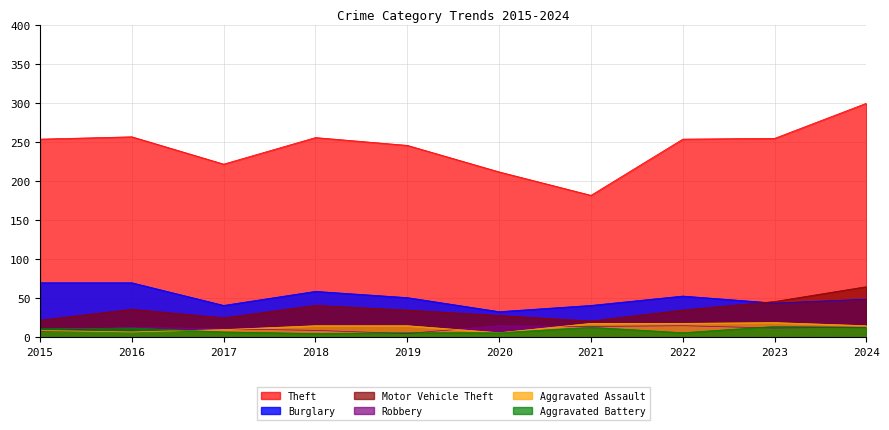

Does the chart display data point markers on the line(s)?

No